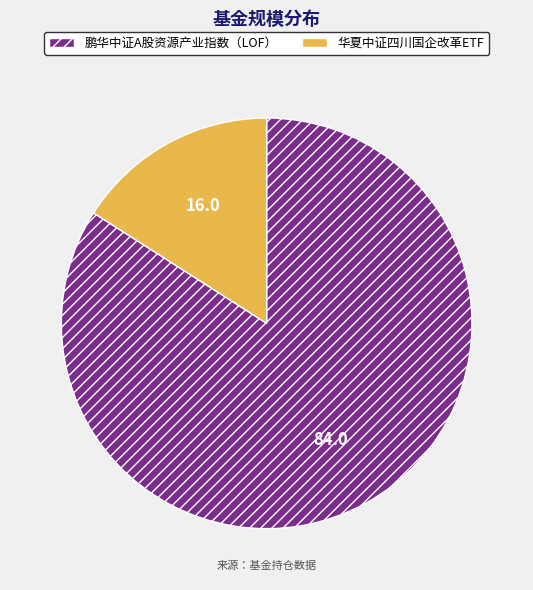

Is there a majority slice in this chart?

Yes